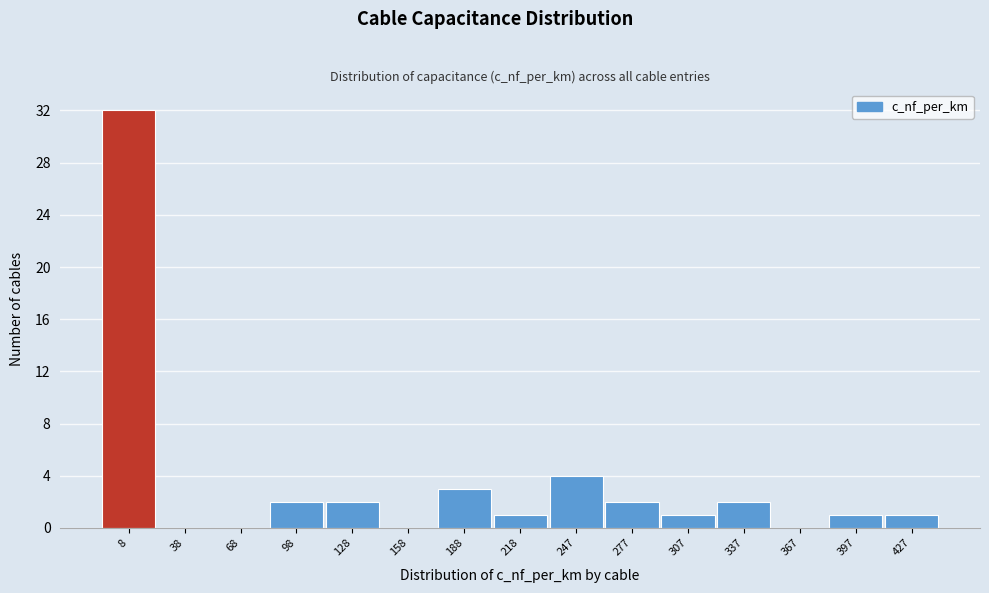

Reading left to right, extract all data points from this chart.

8=32	38=0	68=0	98=2	128=2	158=0	188=3	218=1	247=4	277=2	307=1	337=2	367=0	397=1	427=1